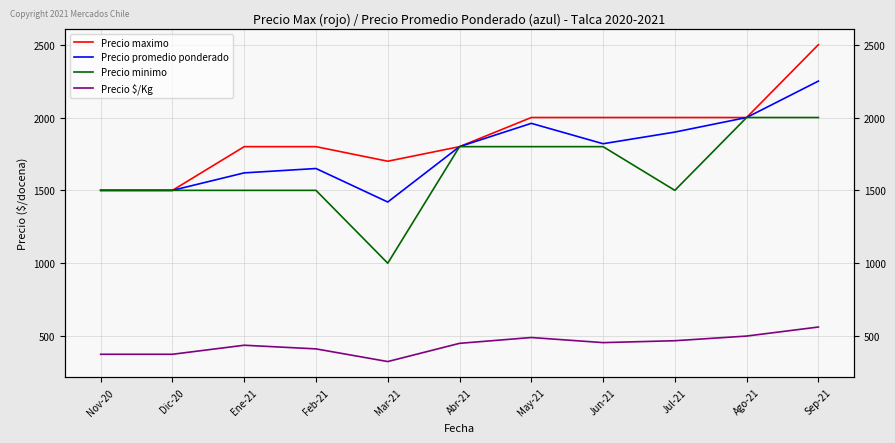

What is the sum of all Precio promedio ponderado values?

19420